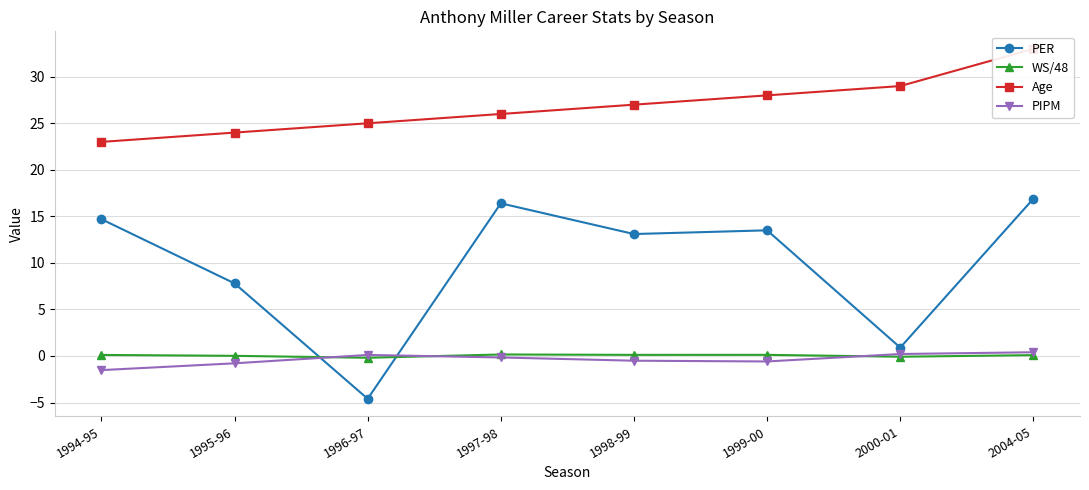

Reading left to right, transcribe all the data shown in this chart.

PER: 14.7	7.8	-4.6	16.4	13.1	13.5	0.9	16.9
WS/48: 0.1	0.0	-0.2	0.2	0.1	0.1	-0.1	0.1
Age: 23.0	24.0	25.0	26.0	27.0	28.0	29.0	33.0
PIPM: -1.5	-0.8	0.1	-0.2	-0.5	-0.6	0.2	0.4